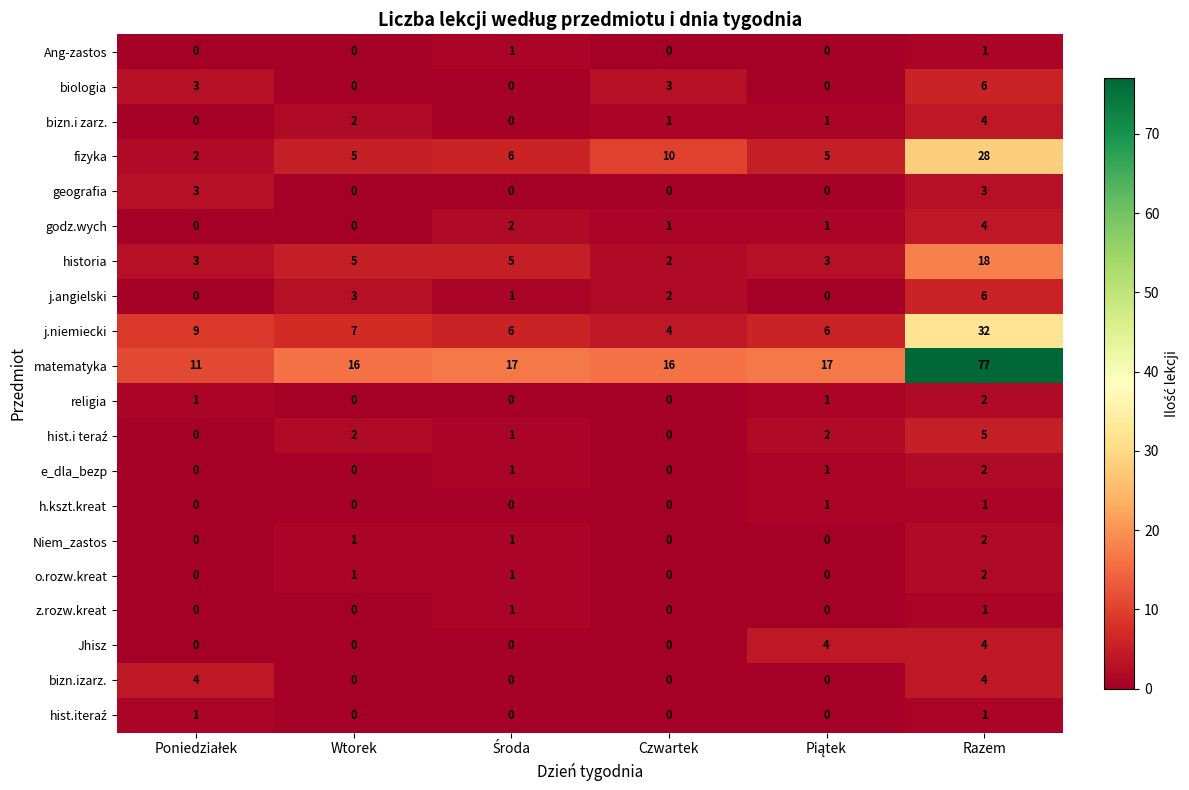

What is the difference between the highest and lowest values at Czwartek?

16